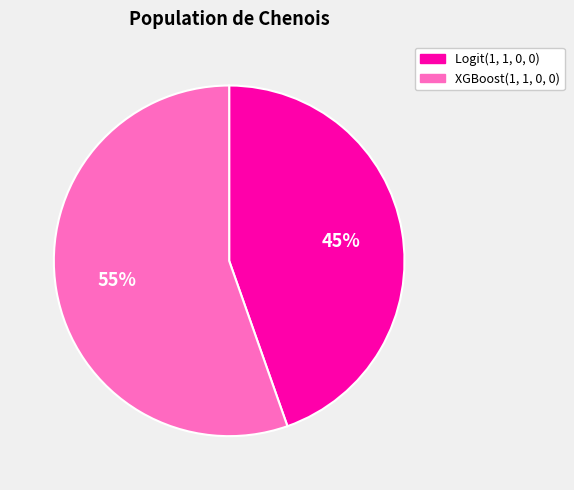

To the nearest percent, what percentage of the pie is XGBoost(1, 1, 0, 0)?

55%